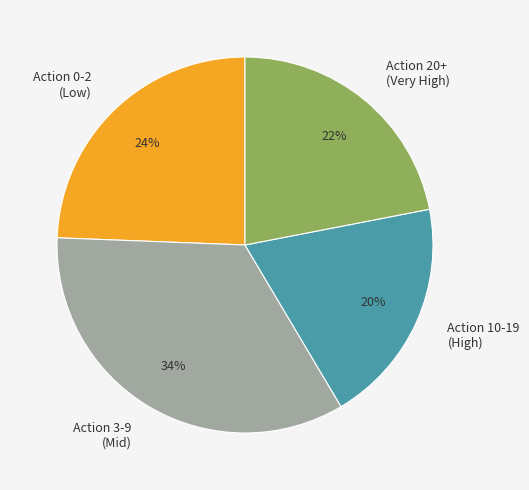

Which has a higher value, Action 3-9 (Mid) or Action 10-19 (High)?

Action 3-9 (Mid)